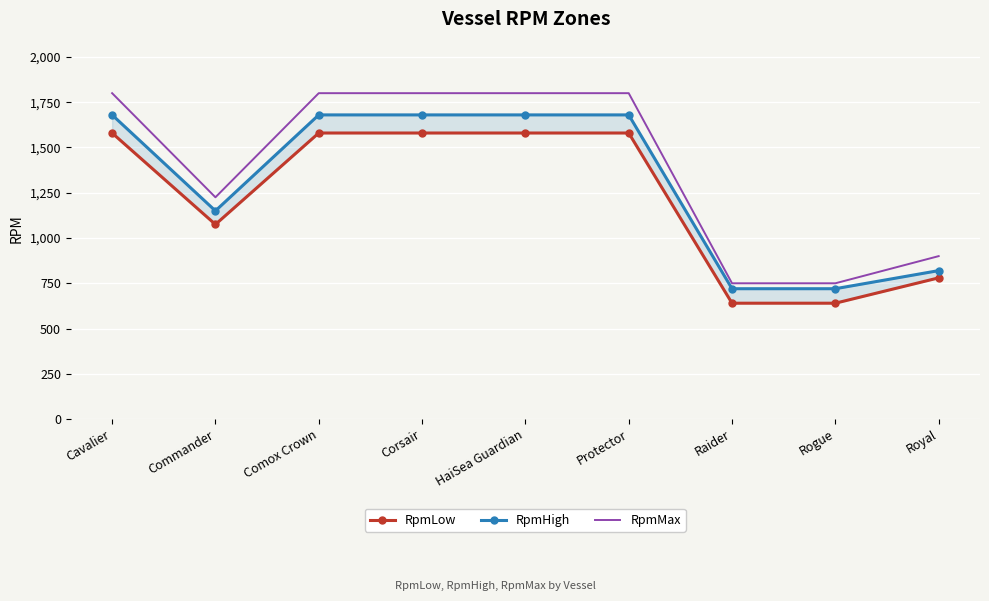

What is the sum of all RpmMax values?

12625